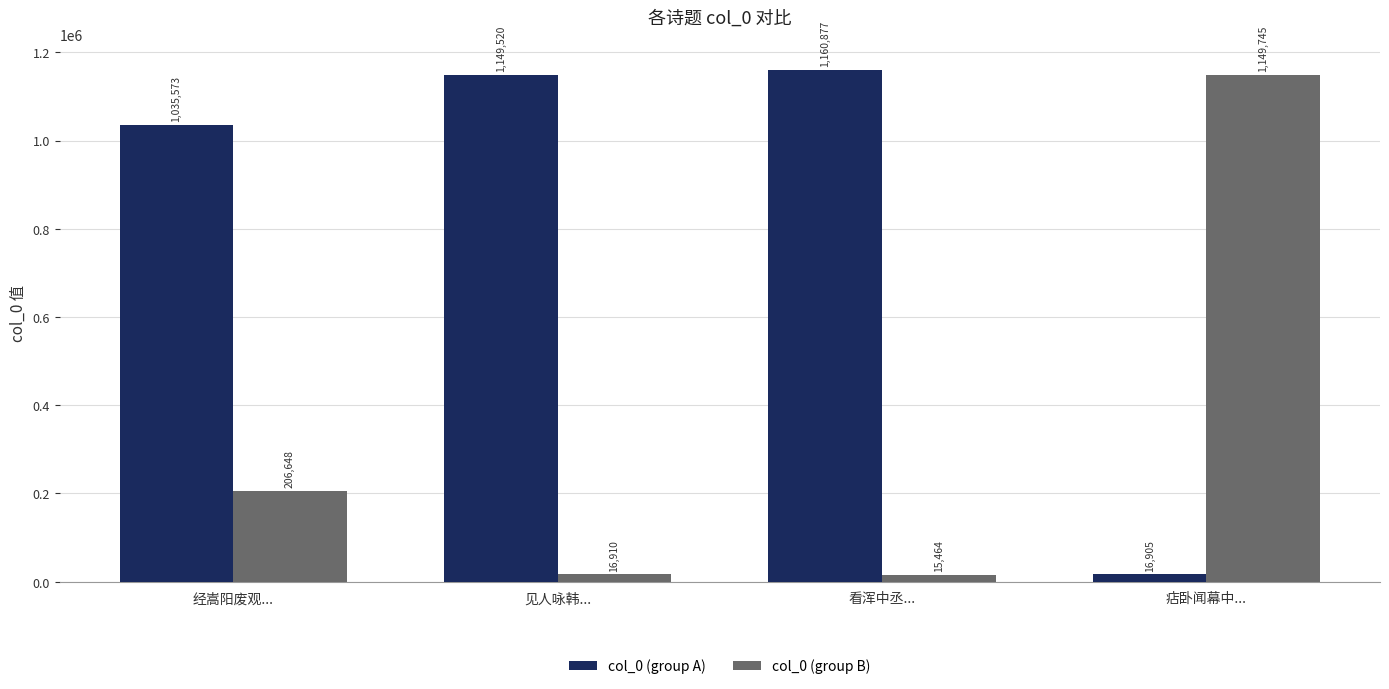

What are all the series names shown in the legend?

col_0 (group A), col_0 (group B)